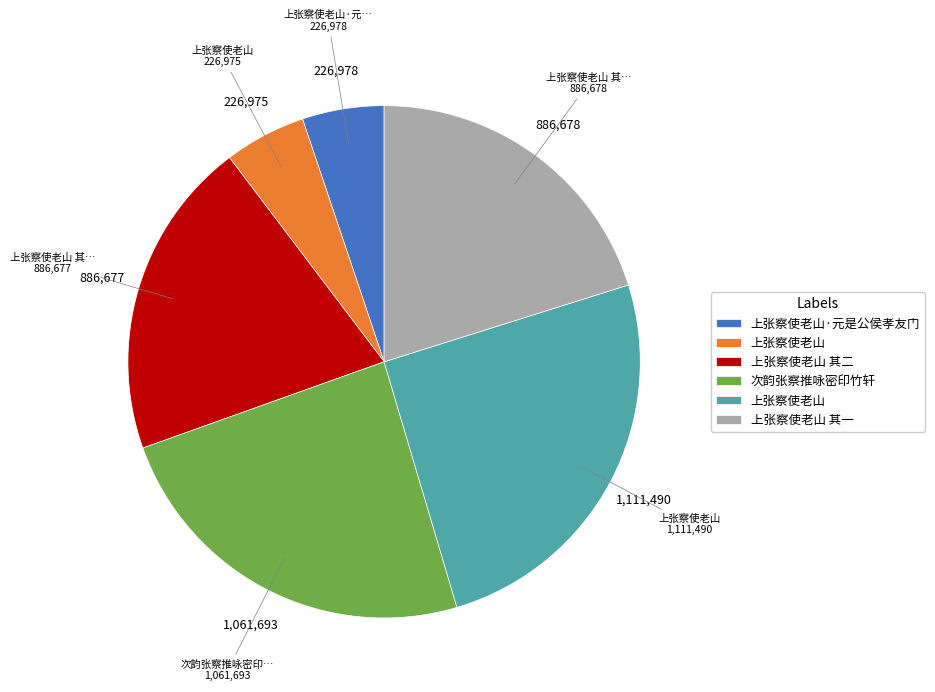

Is there a majority slice in this chart?

No